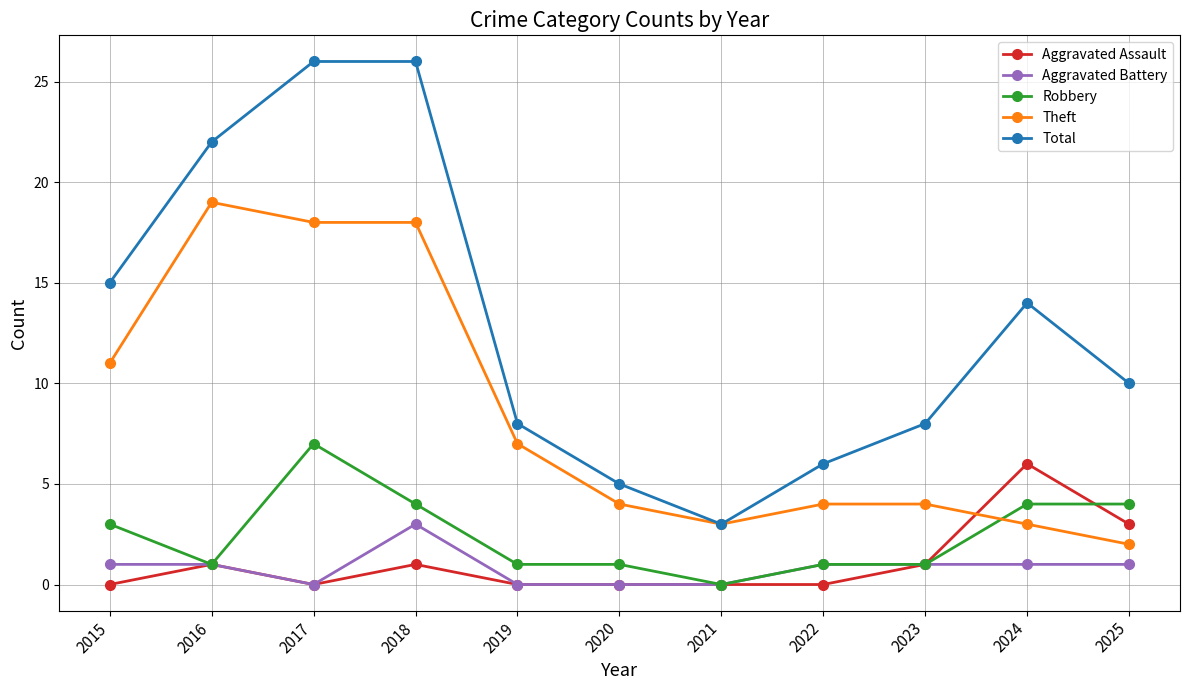

Where is the first local minimum for Aggravated Battery?

2017